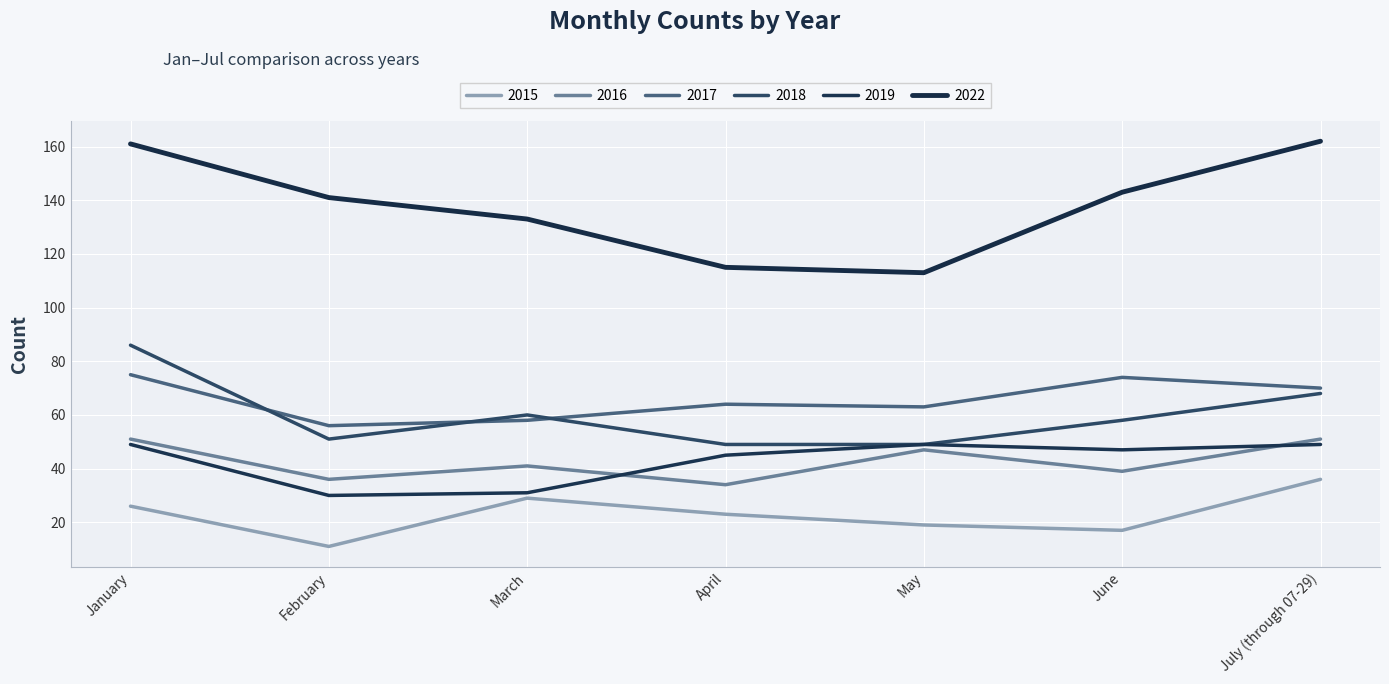

At which label does 2018 reach its peak?

January